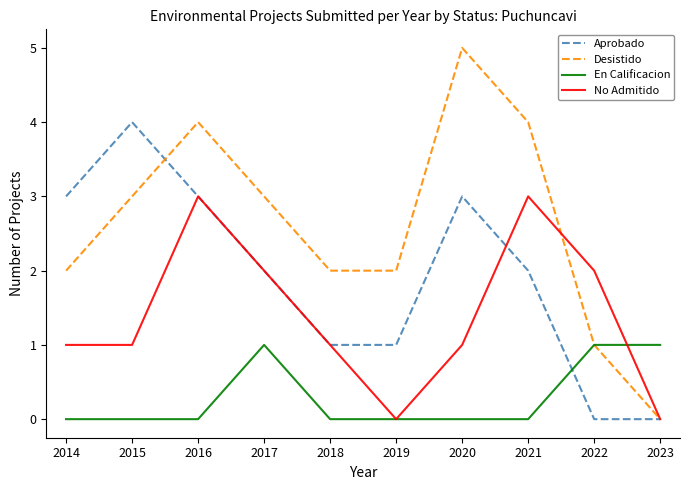

What is the total value across all series at 2019?

3